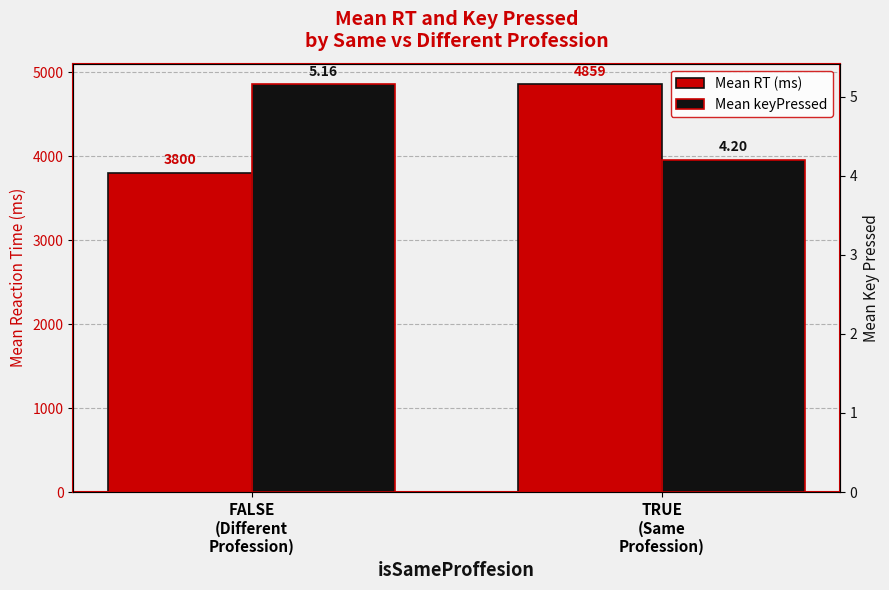

Rank the series by their maximum value, from lowest to highest.

Mean keyPressed, Mean RT (ms)